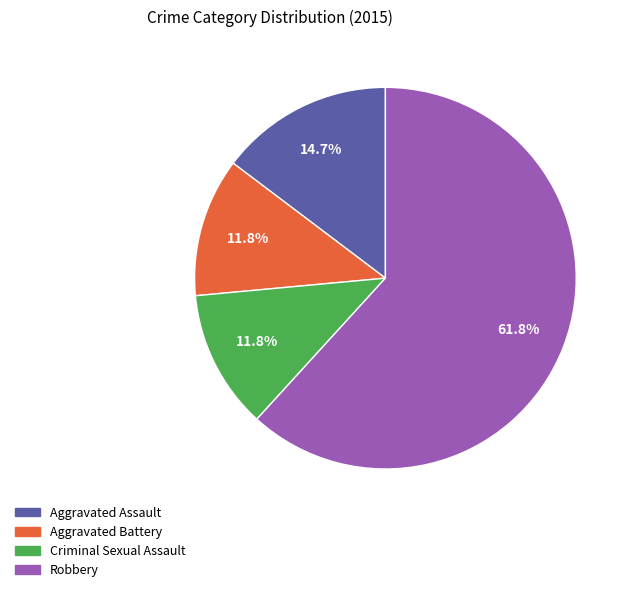

The Aggravated Battery slice represents 12% of the pie. True or false?

True